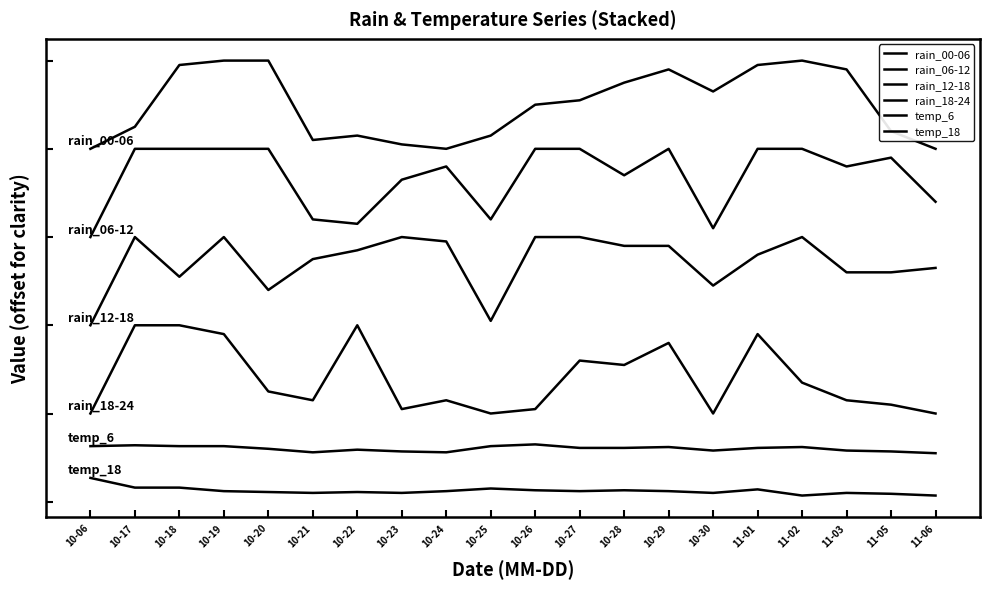

Reading left to right, transcribe all the data shown in this chart.

rain_00-06: 400	425	495	500	500	410	415	405	400	415	450	455	475	490	465	495	500	490	420	400
rain_06-12: 300	400	400	400	400	320	315	365	380	320	400	400	370	400	310	400	400	380	390	340
rain_12-18: 200	300	255	300	240	275	285	300	295	205	300	300	290	290	245	280	300	260	260	265
rain_18-24: 100	200	200	190	125	115	200	105	115	100	105	160	155	180	100	190	135	115	110	100
temp_6: 63	64	63	63	60	56	59	57	56	63	65	61	61	62	58	61	62	58	57	55
temp_18: 27	16	16	12	11	10	11	10	12	15	13	12	13	12	10	14	7	10	9	7